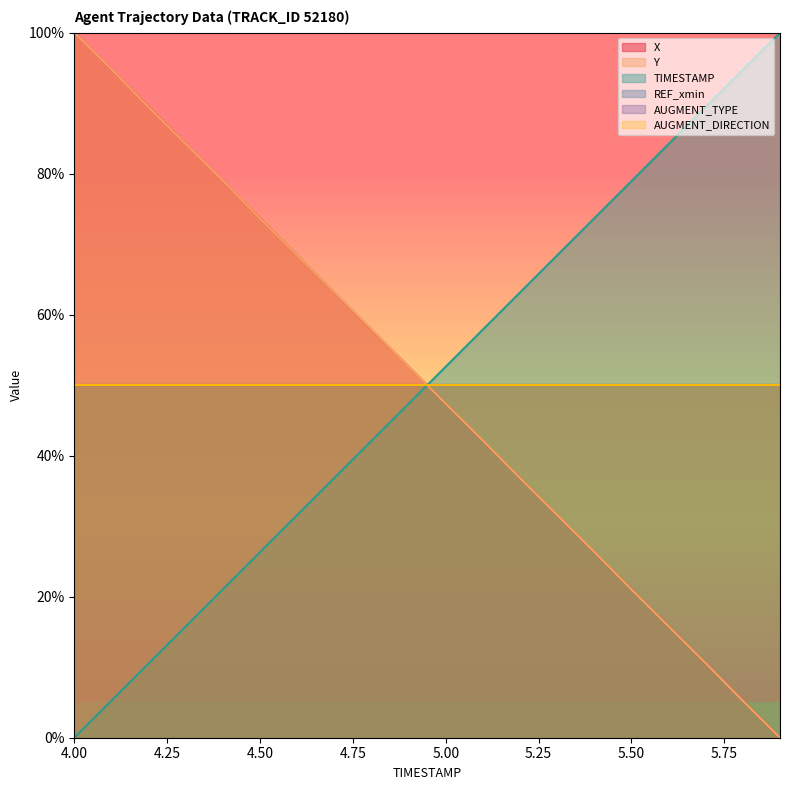

How many values in TIMESTAMP are above zero?

19